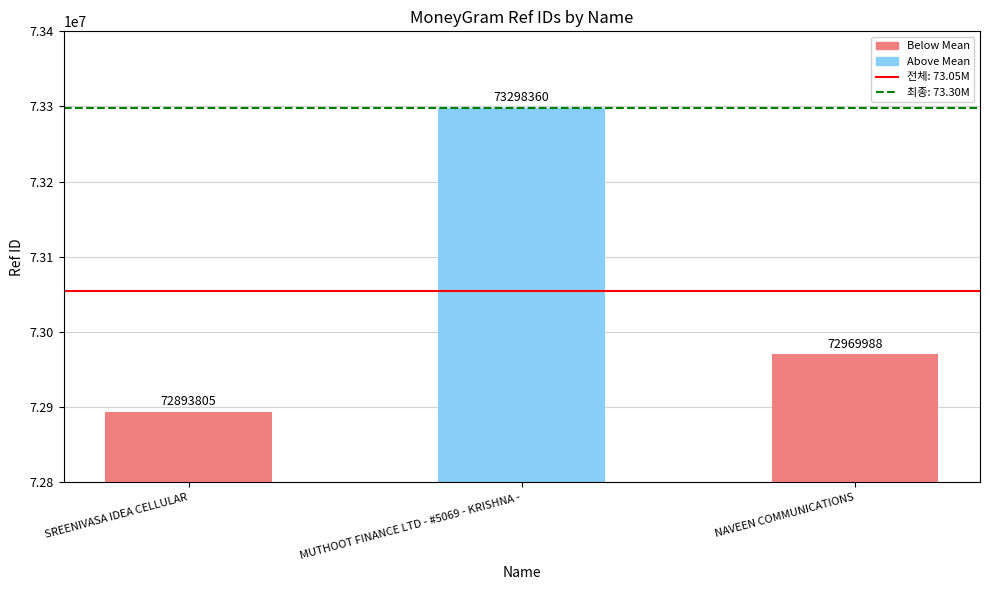

What is the minimum value shown in the chart?

72893805